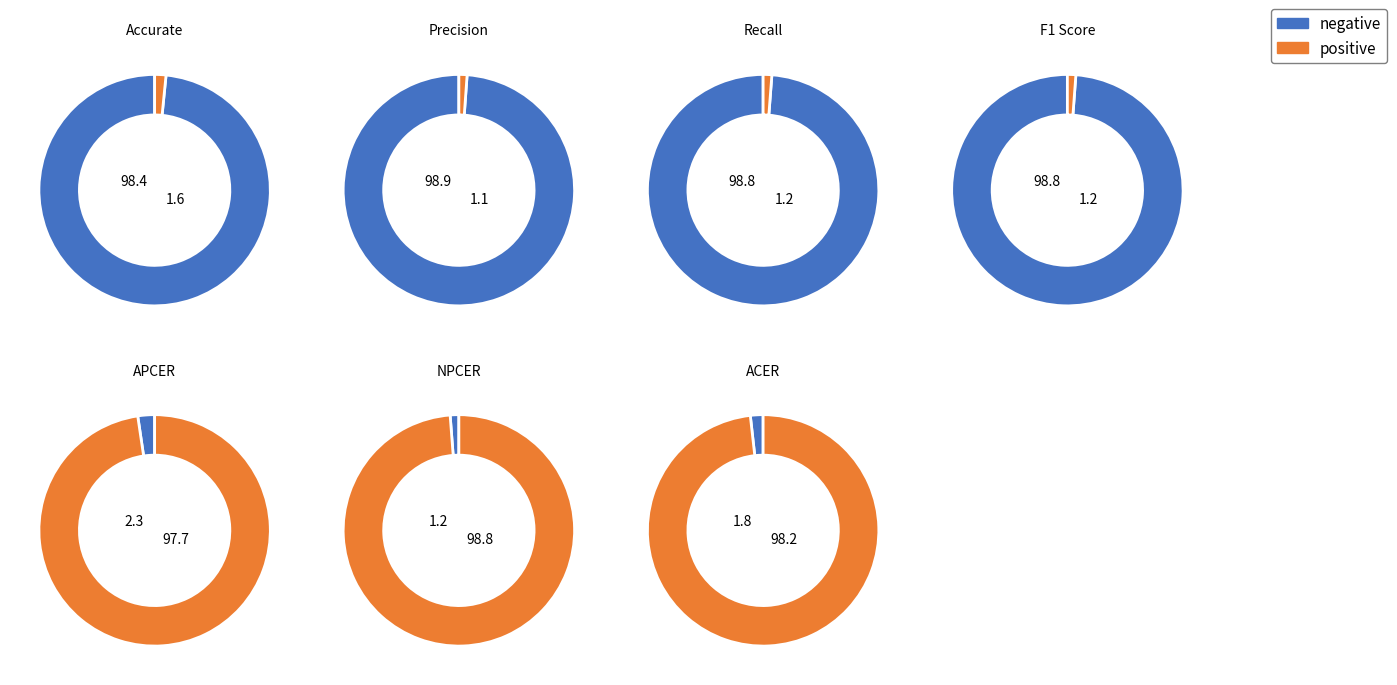

What portion of the pie excludes F1 Score?

75.3%